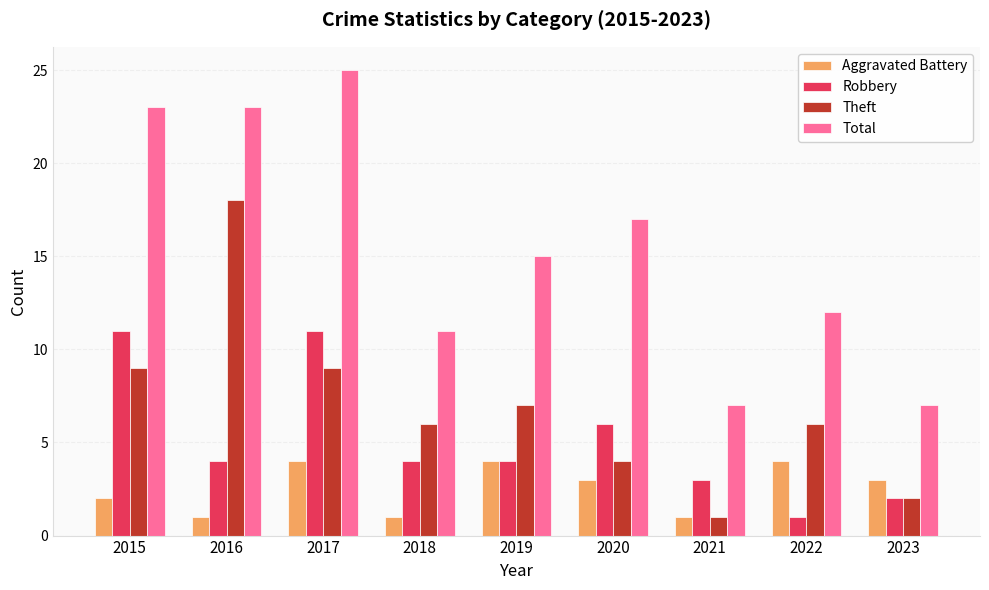

What is the spread (max minus min) of values at 2017?

21